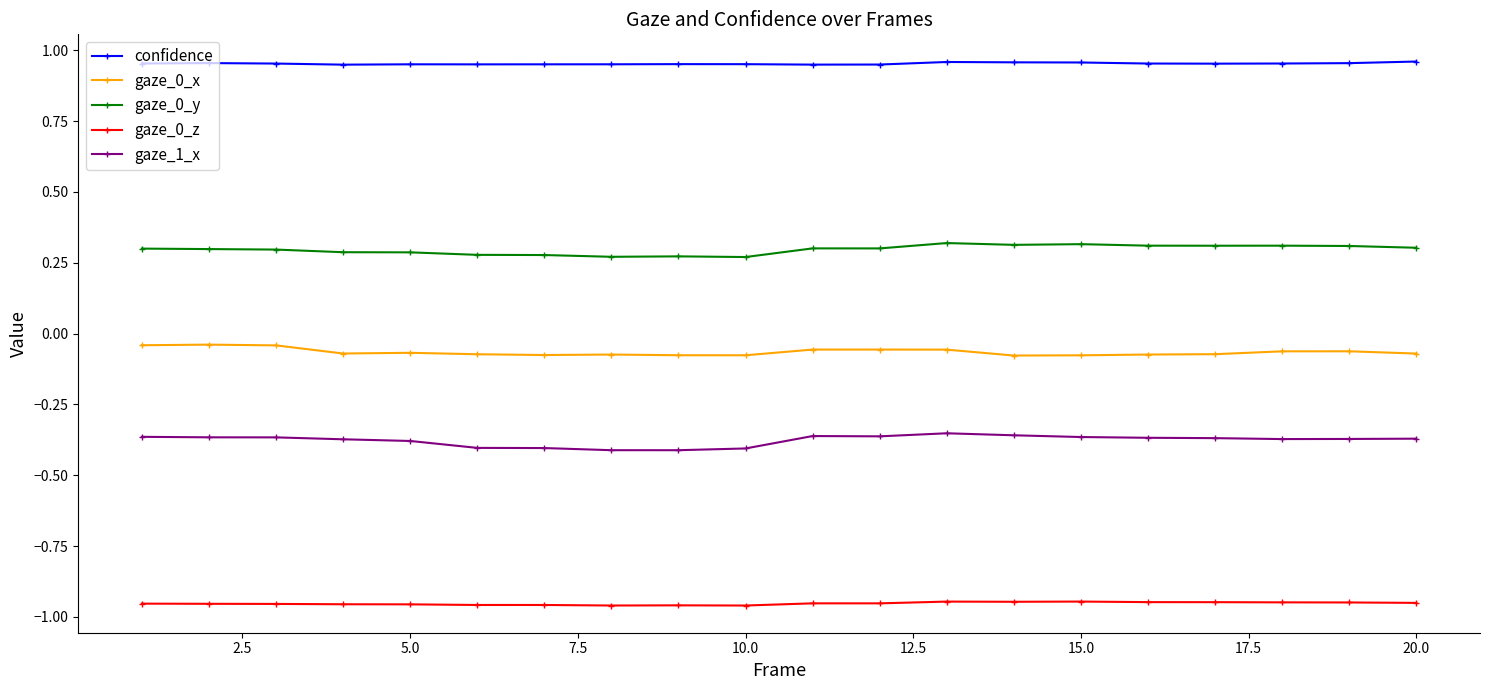

True or false: gaze_0_y and gaze_0_x intersect in this chart.

False